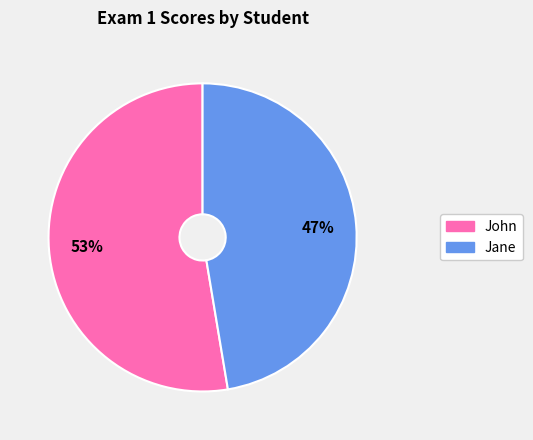

To the nearest percent, what percentage of the pie is Jane?

47%